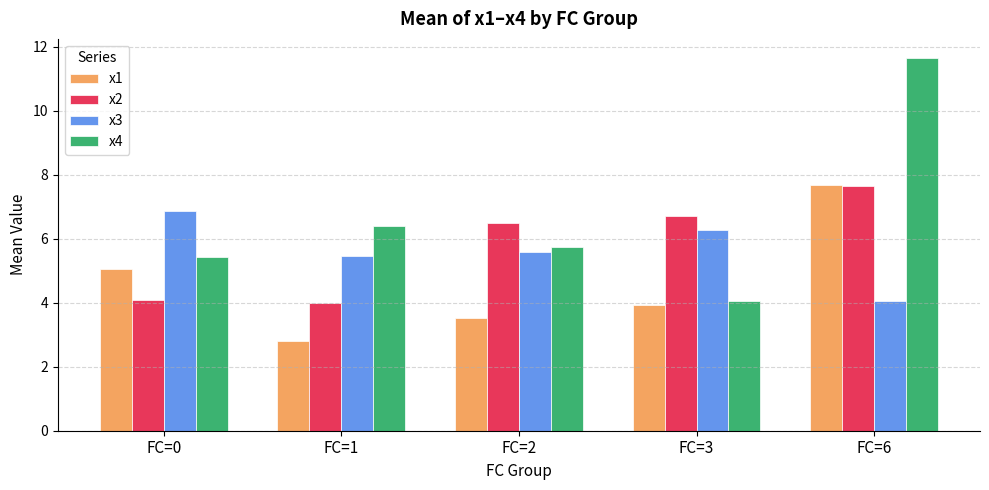

At which category is the sum across all series the highest?

FC=6